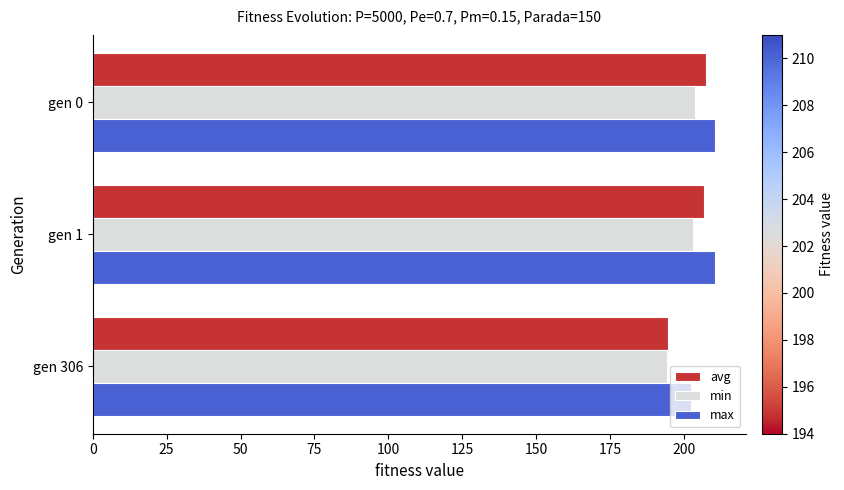

The value of avg at gen 306 is 194.6. True or false?

True